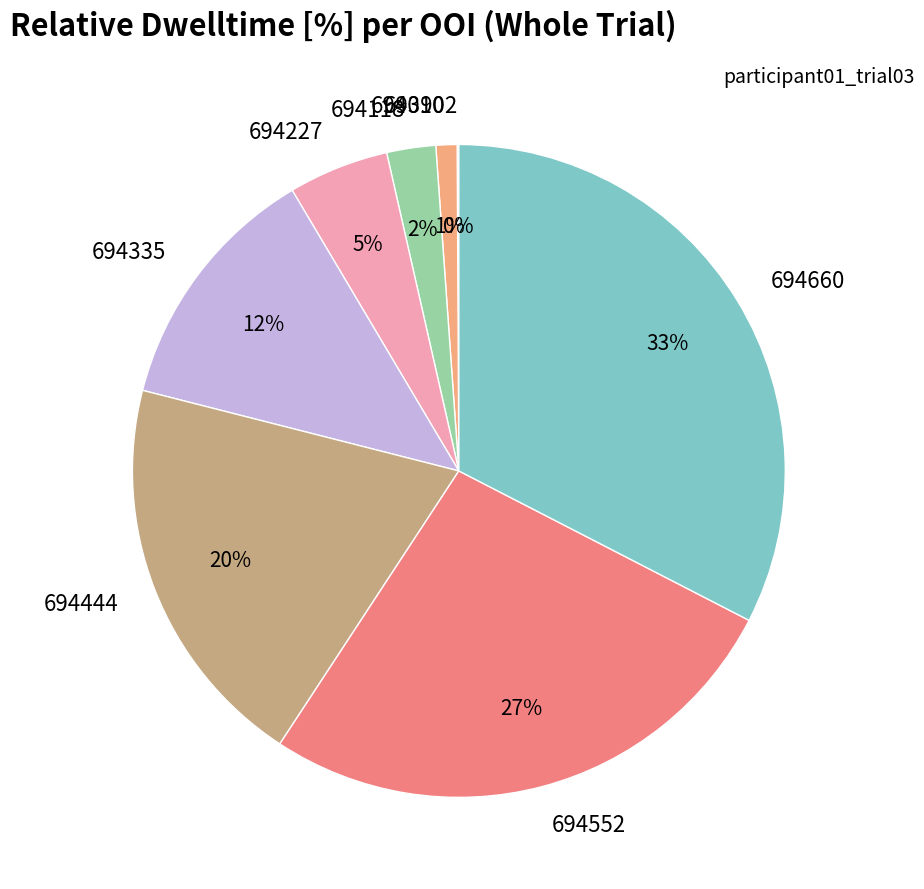

What percentage is the 694227 slice, to the nearest percent?

5%